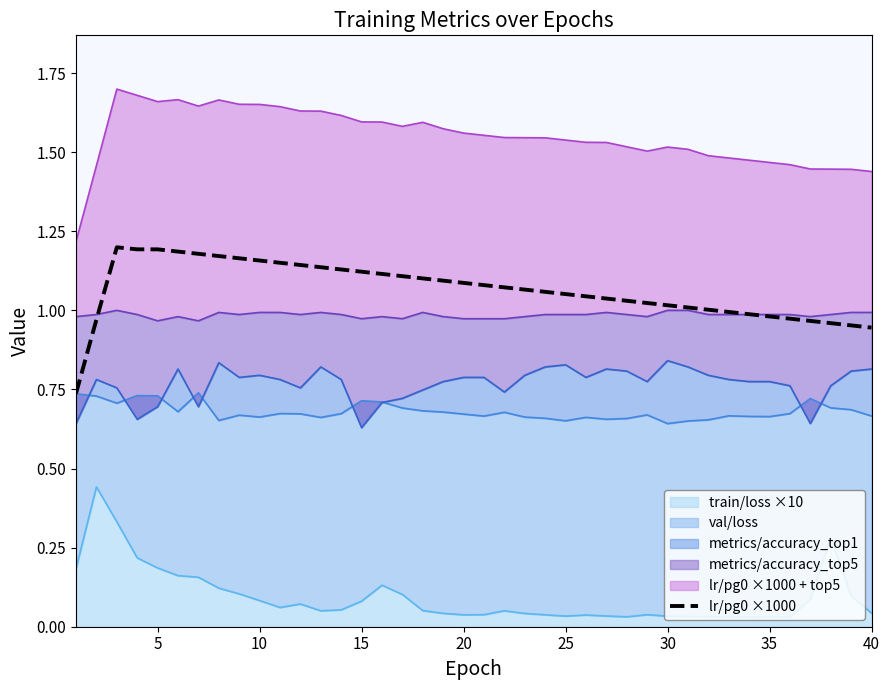

The value at 25 is 0.6. True or false?

False